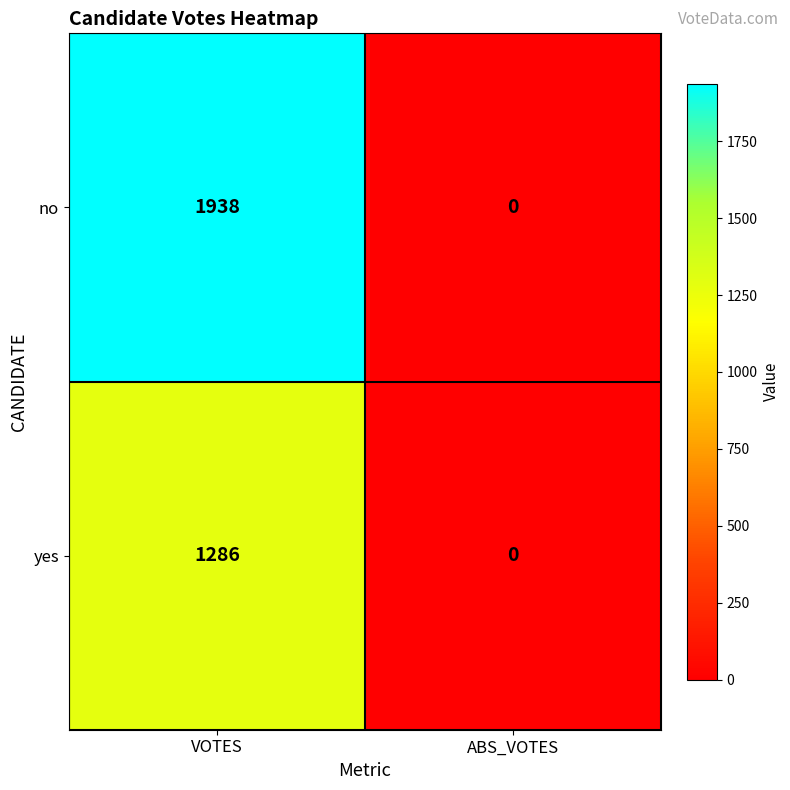

What is the greatest value displayed?

1938